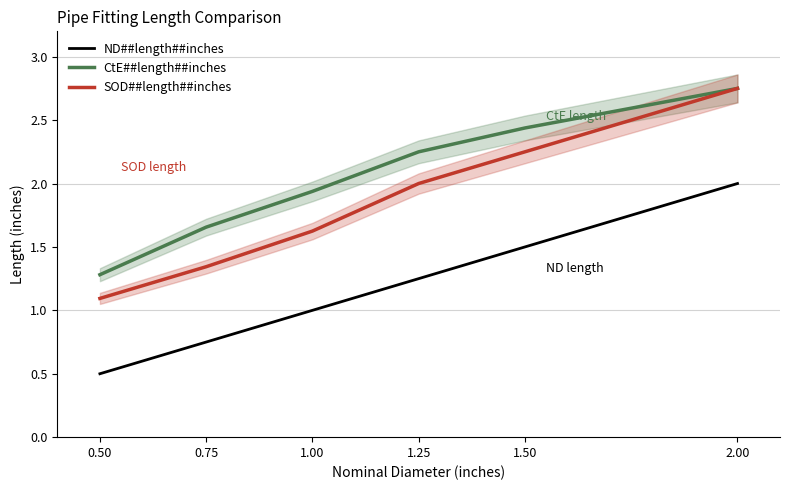

What is the minimum value shown in the chart?

0.5